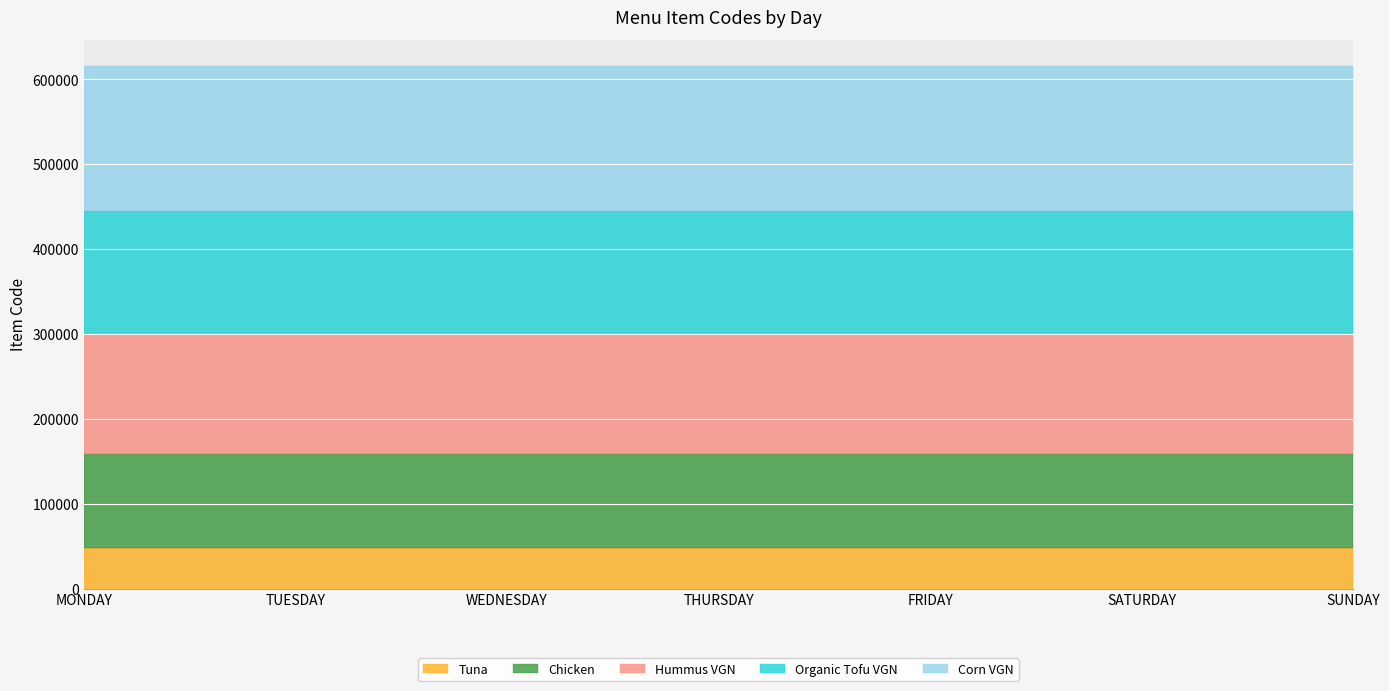

True or false: Chicken has more than 0 points higher than both neighbors.

False